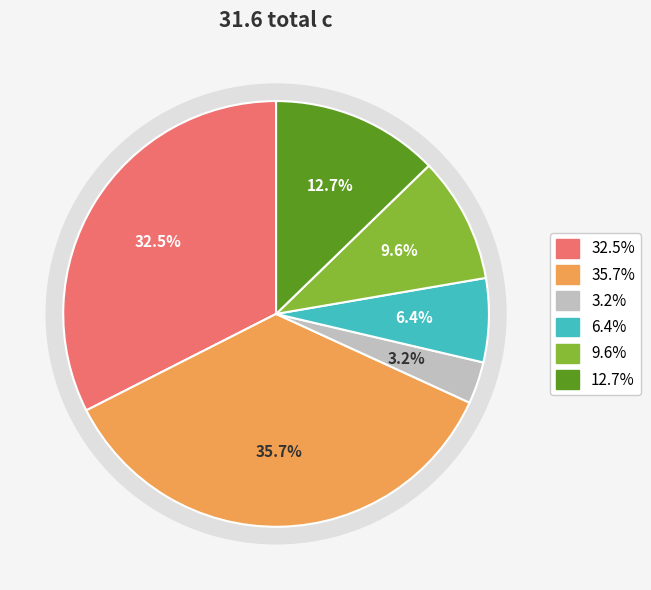

Is there a majority slice in this chart?

No